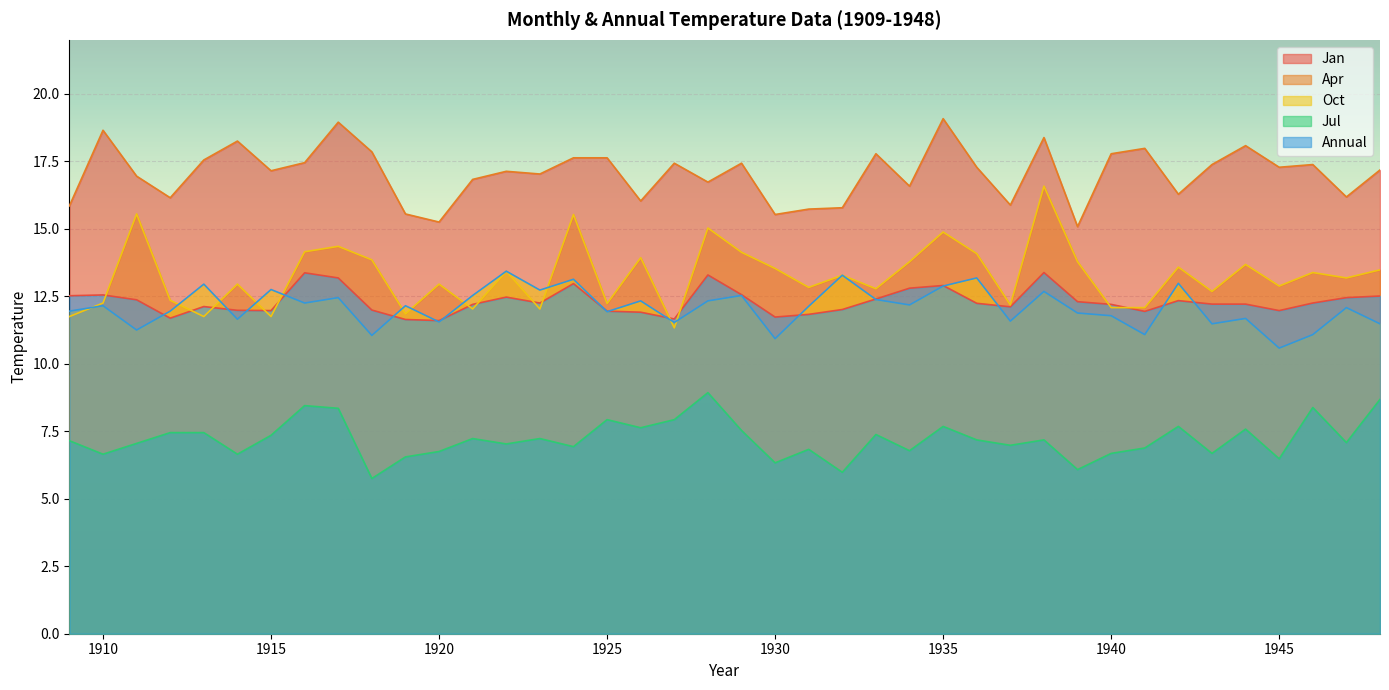

Between 1945 and 1940, which is larger?

1940